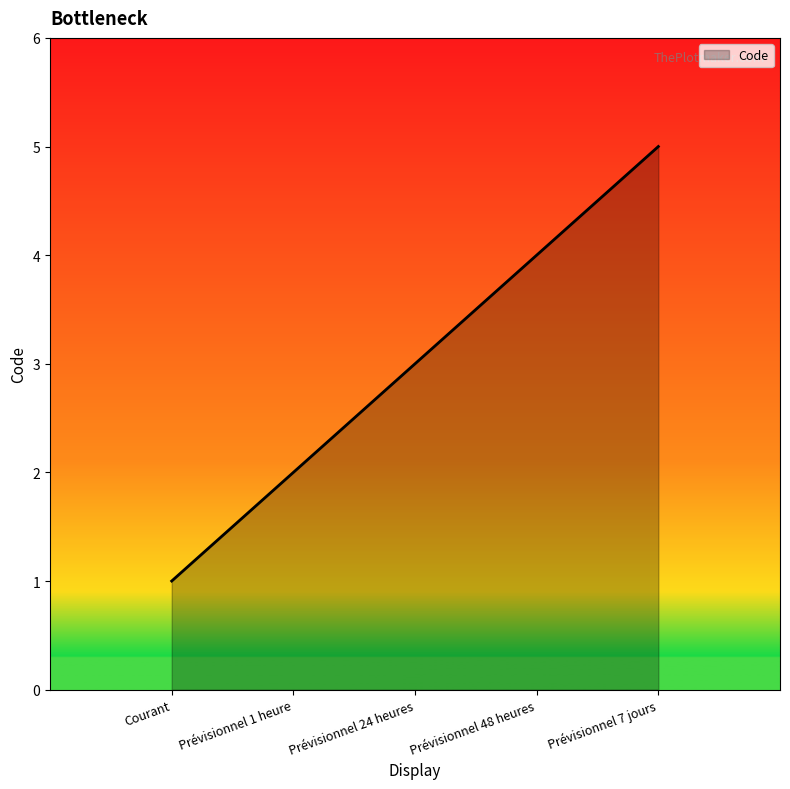

What is the difference between the values at Prévisionnel 7 jours and Prévisionnel 1 heure?

3